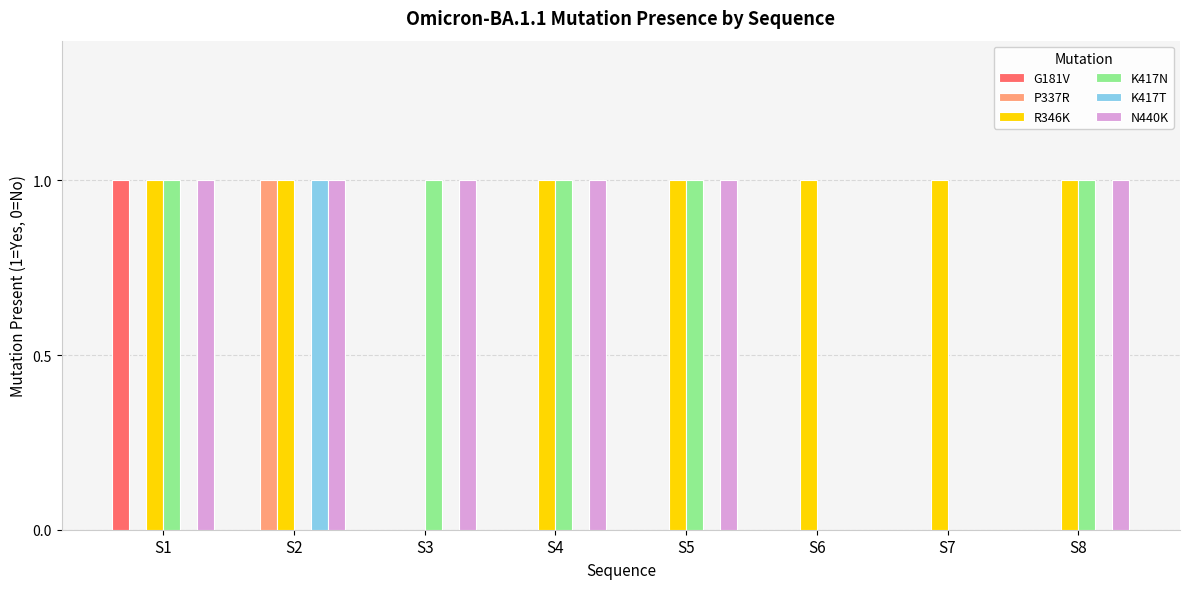

What is the difference between the K417N values at S3 and S6?

1